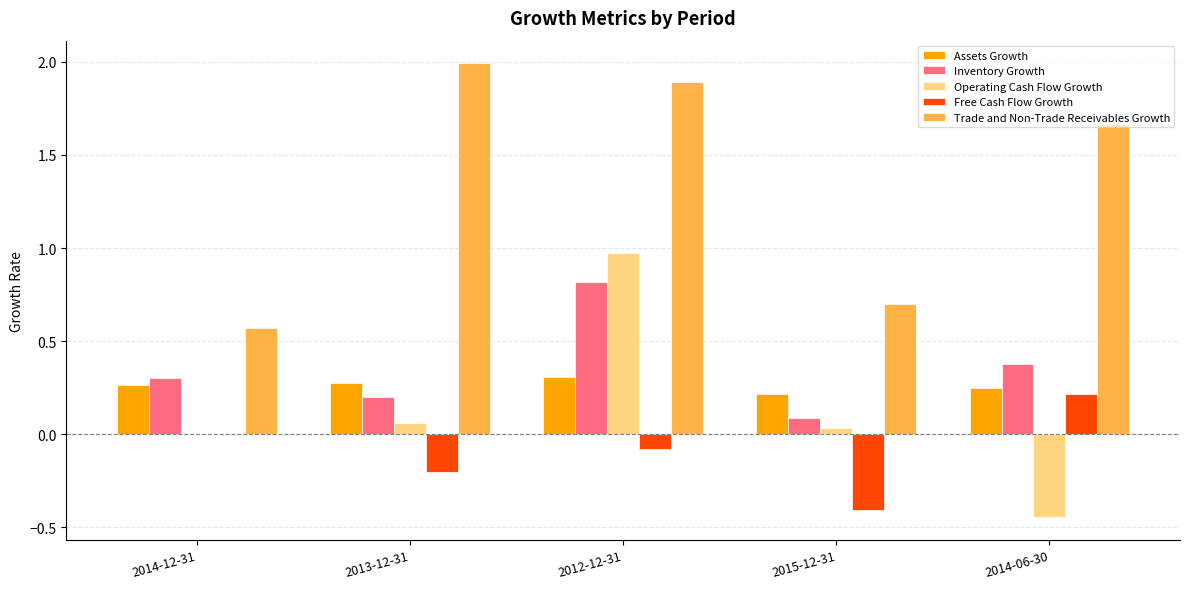

What is the difference between the Trade and Non-Trade Receivables Growth values at 2014-06-30 and 2014-12-31?

1.1